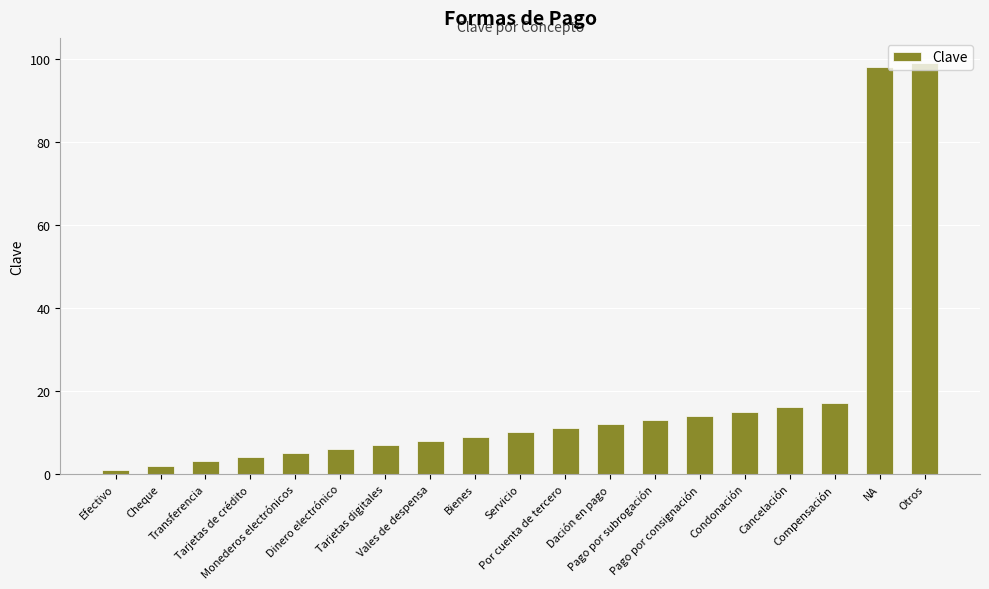

Rank the categories by value from lowest to highest.

Efectivo, Cheque, Transferencia, Tarjetas de crédito, Monederos electrónicos, Dinero electrónico, Tarjetas digitales, Vales de despensa, Bienes, Servicio, Por cuenta de tercero, Dación en pago, Pago por subrogación, Pago por consignación, Condonación, Cancelación, Compensación, NA, Otros